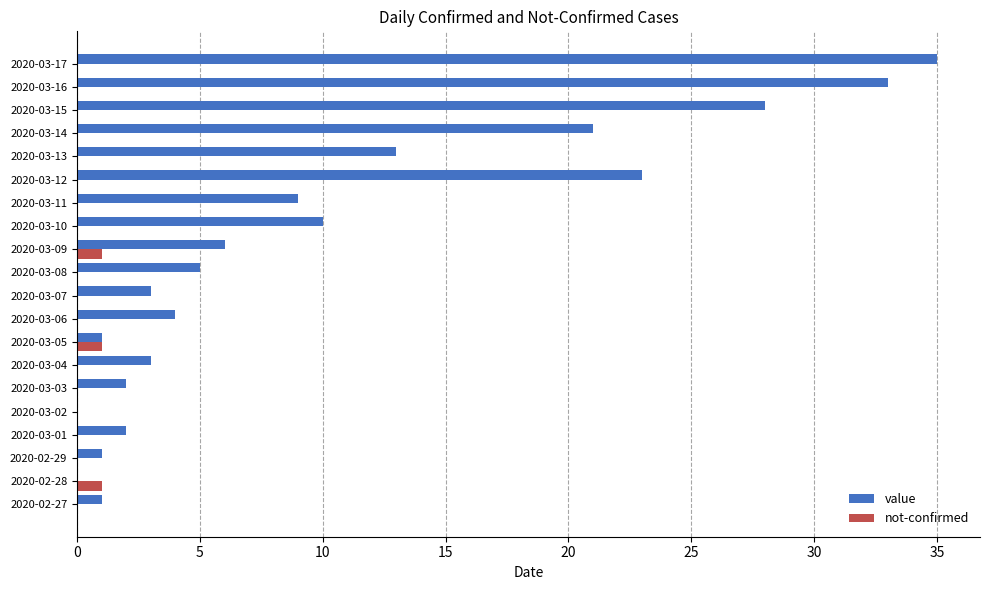

True or false: not-confirmed has a value of 0 at 2020-03-10.

True